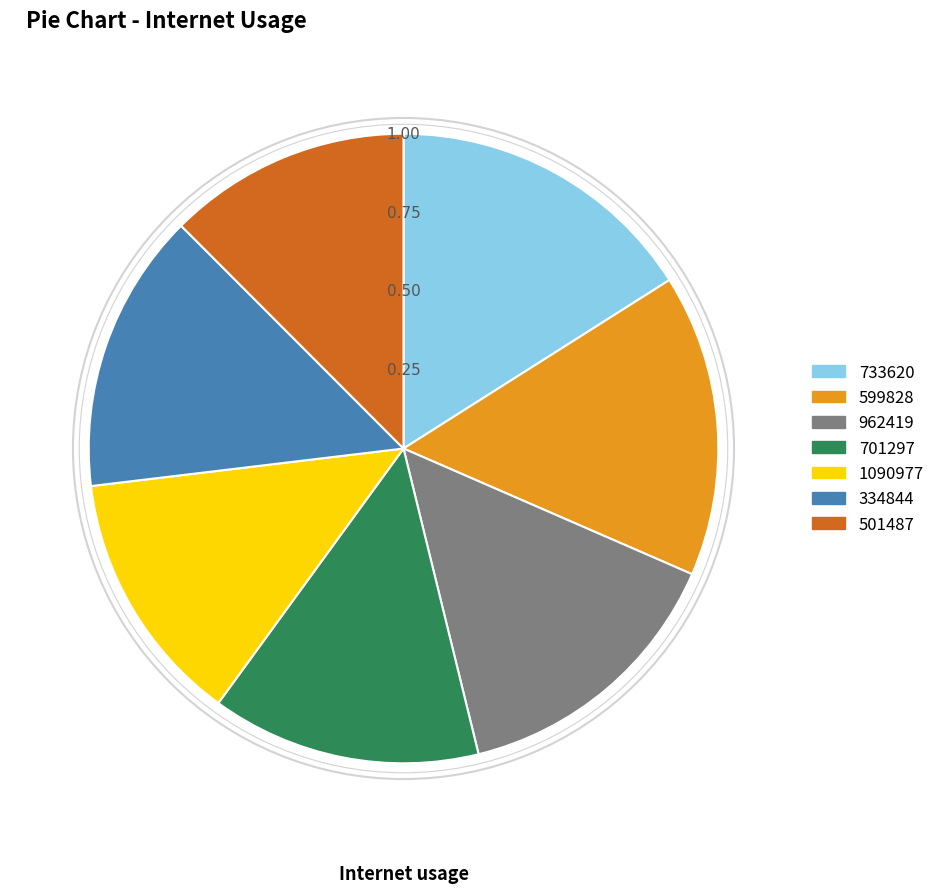

Is the sum of 962419 and 501487 greater than half?

No